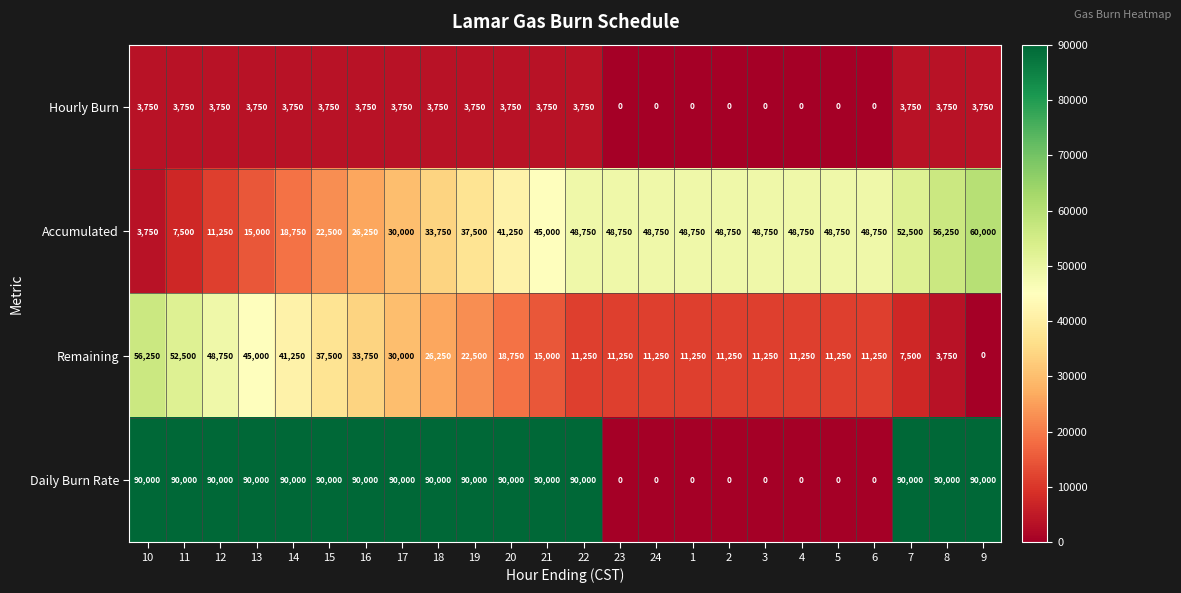

True or false: Accumulated has a value of 5821 at 10.

False